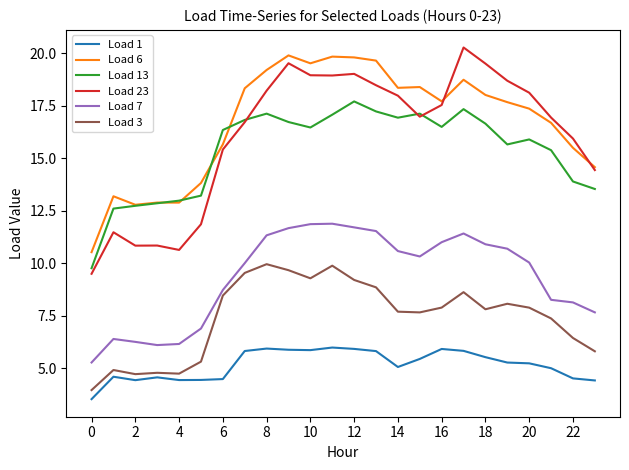

What is the smallest value displayed?

3.5